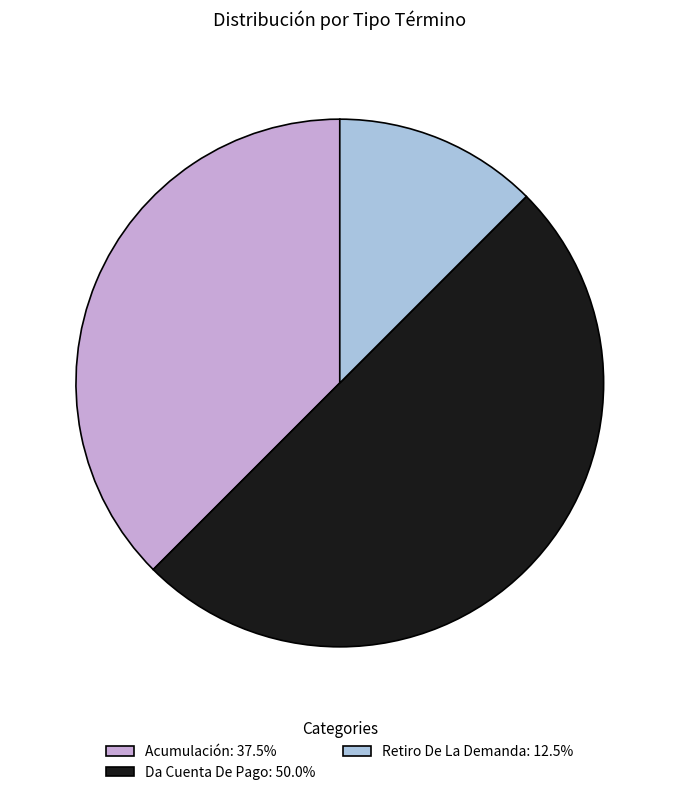

What is the ratio of the value at Acumulación: 37.5% to the value at Retiro De La Demanda: 12.5%?

3.0